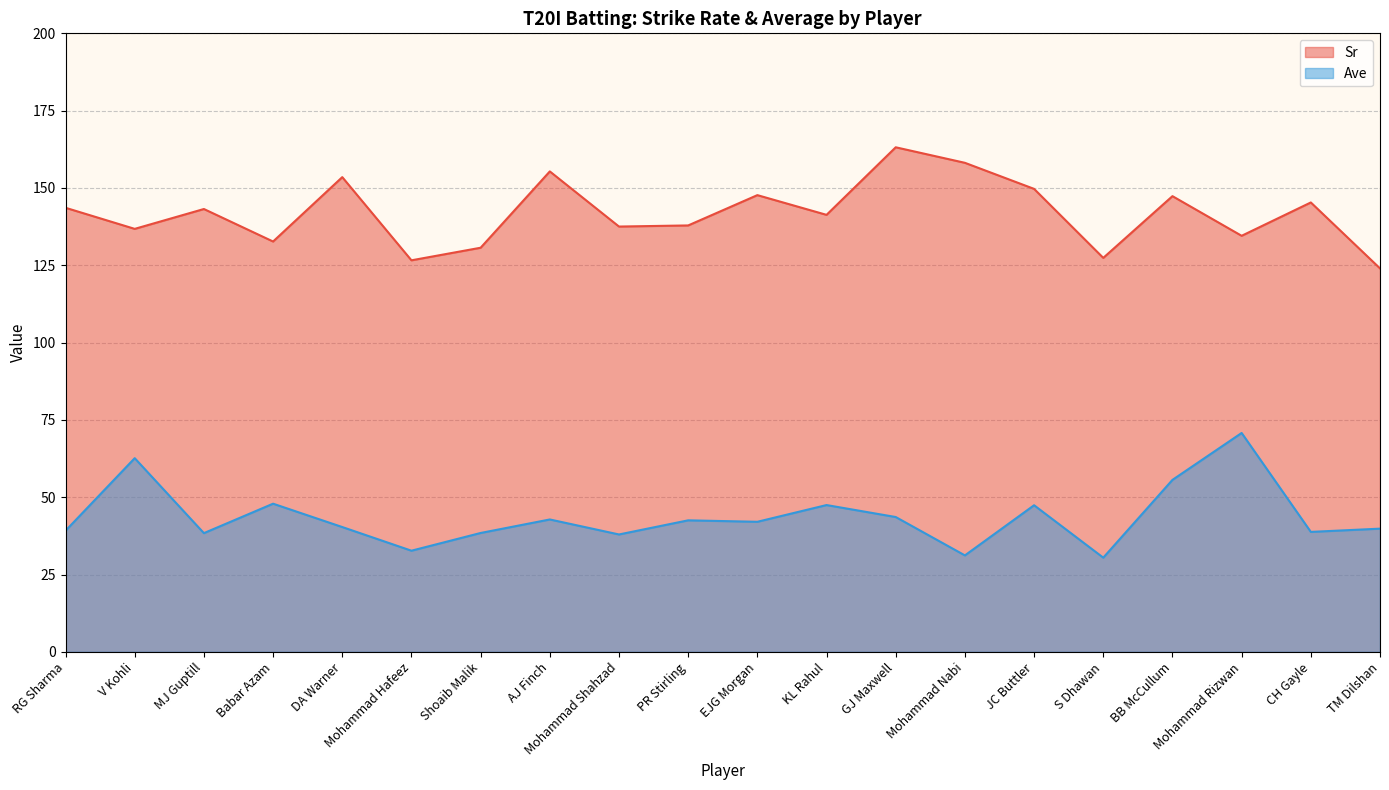

What is the label of the 10th point from the right?

EJG Morgan